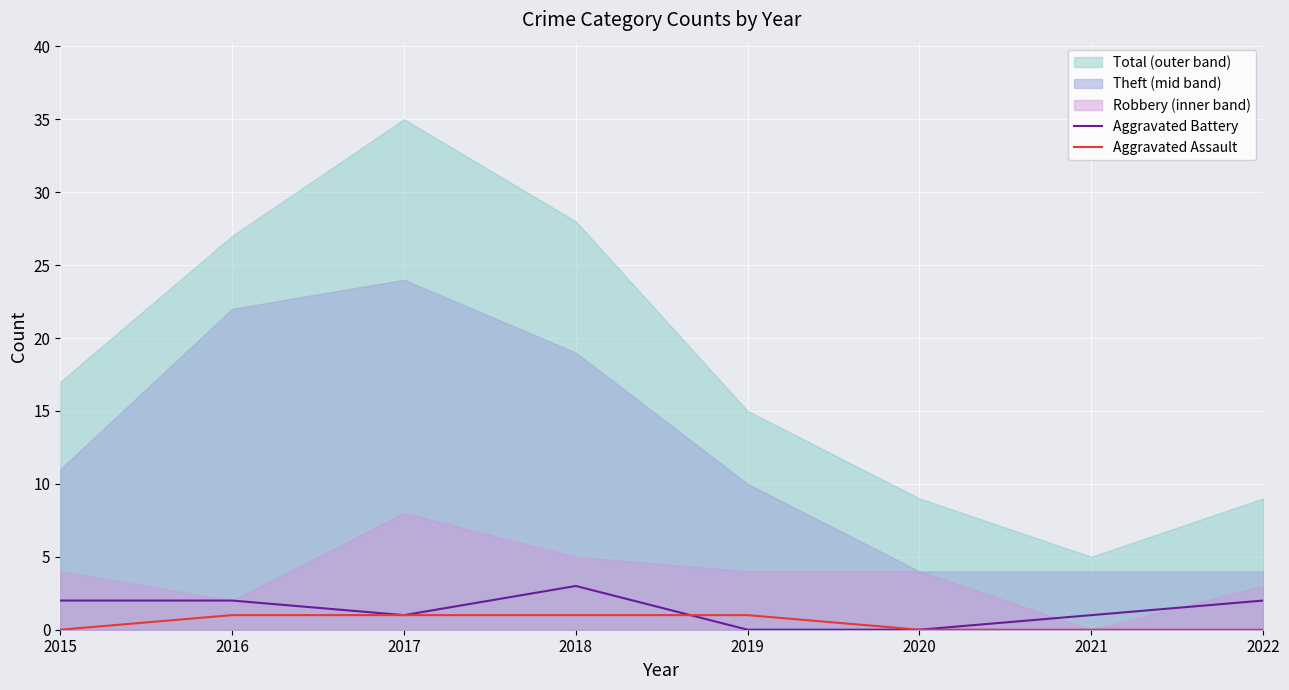

True or false: Aggravated Battery has a value of 0 at 2019.

True